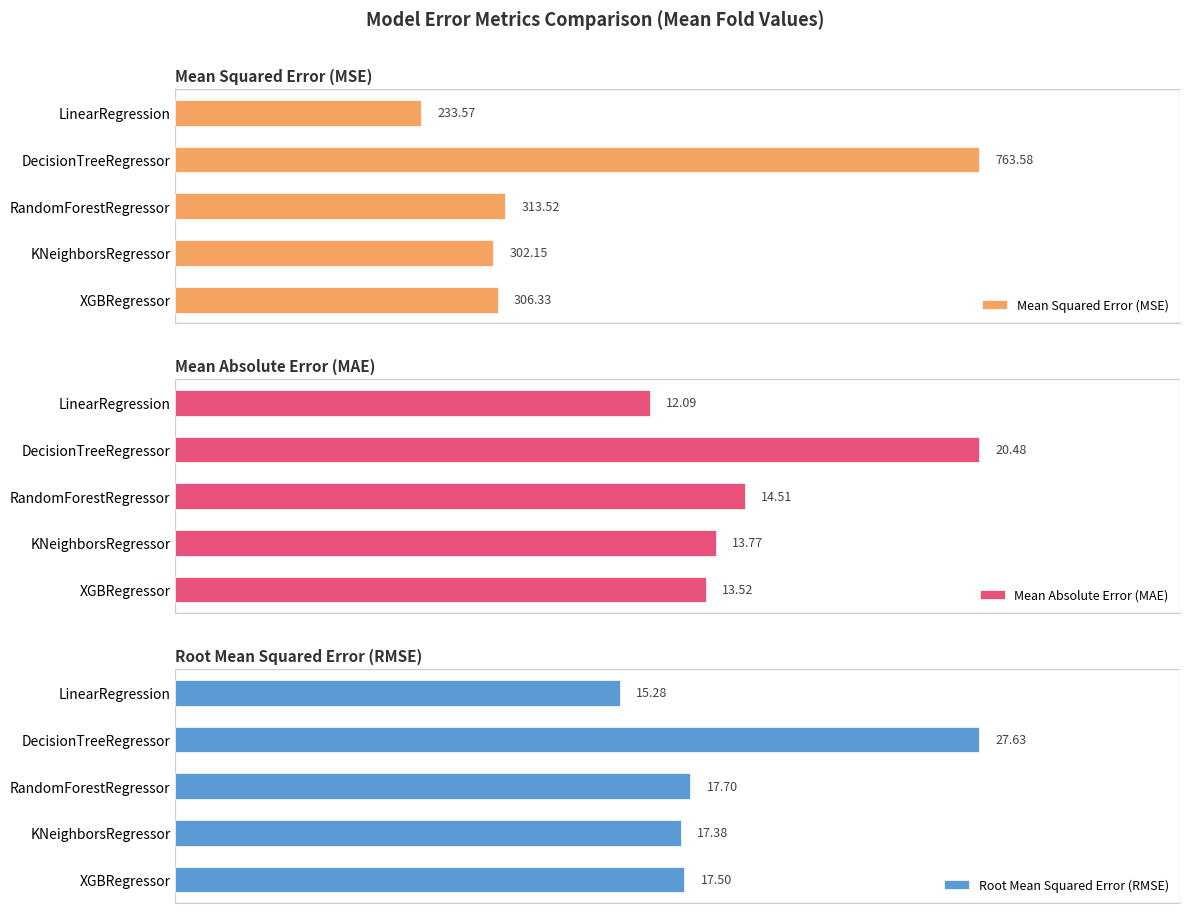

How many bars are there in total?

15